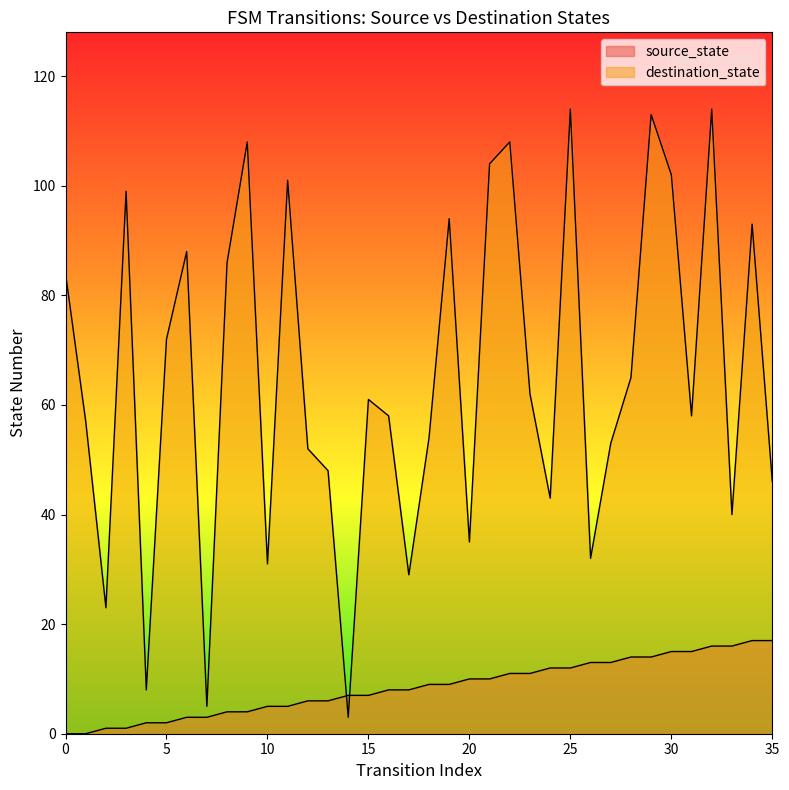

Does the chart have visible grid lines?

No